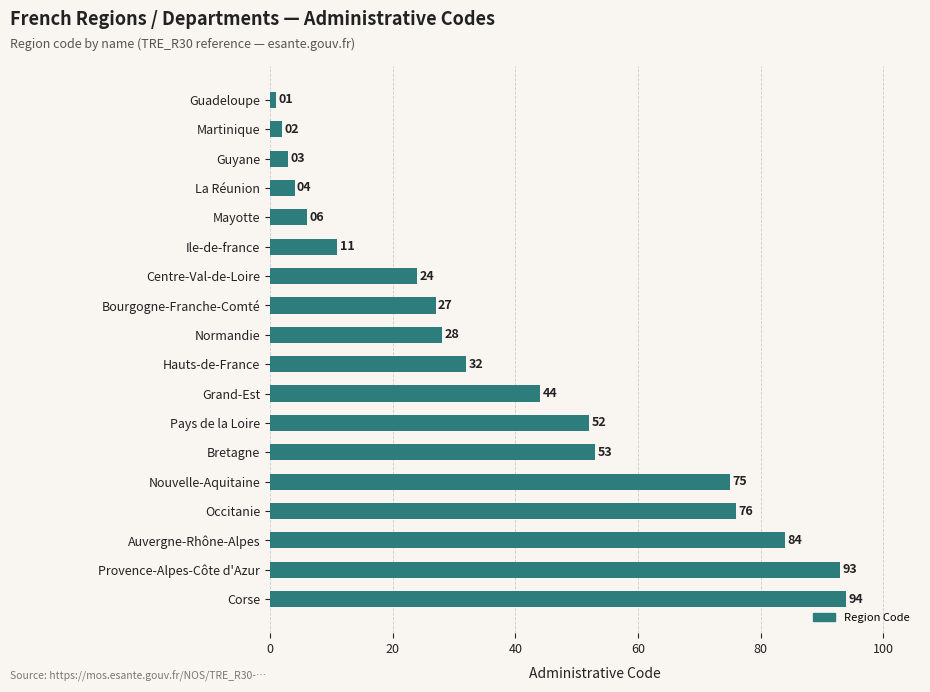

Reading bottom to top, what are all the values shown in this chart?

94	93	84	76	75	53	52	44	32	28	27	24	11	6	4	3	2	1